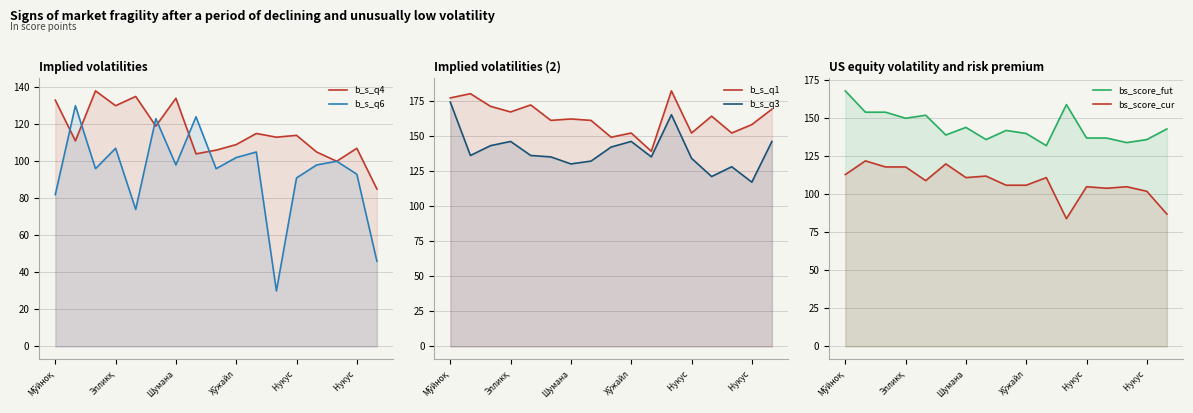

The b_s_q1 series shows 68 at Шумана. True or false?

False